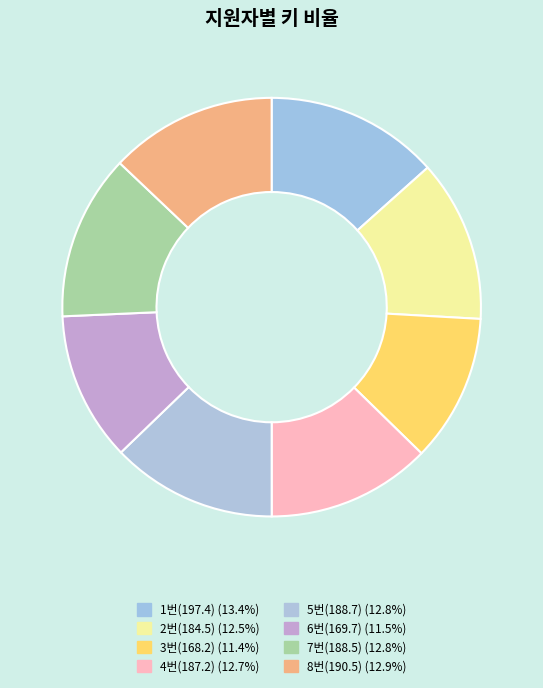

Count the number of slices in the pie.

8